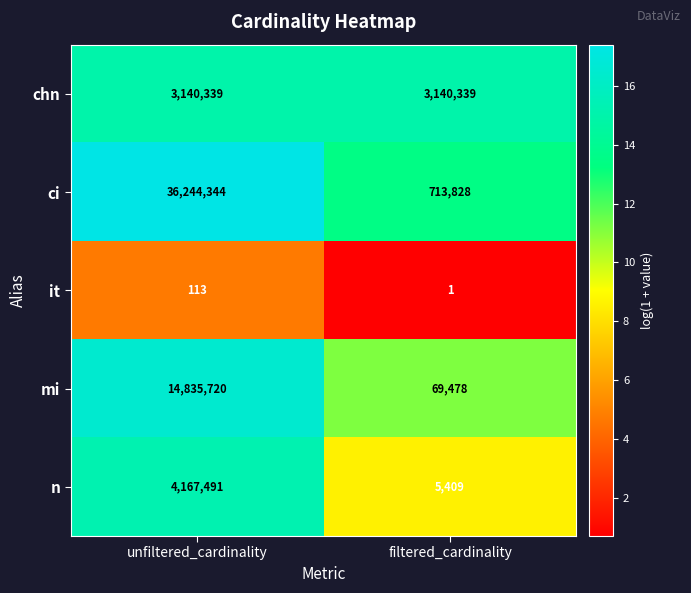

Which series has the largest range (max minus min)?

ci